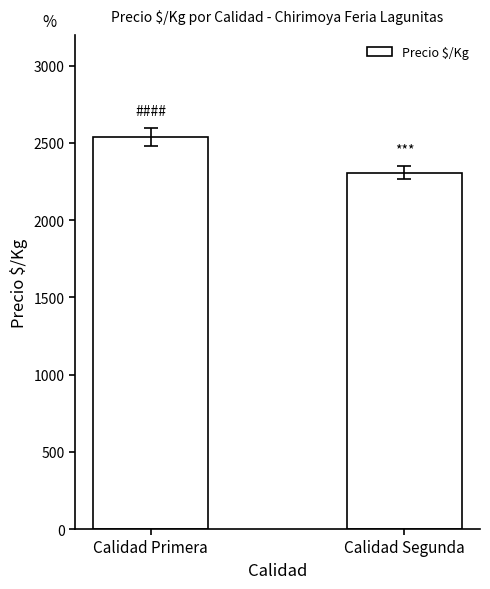

The value at Calidad Primera is 881. True or false?

False